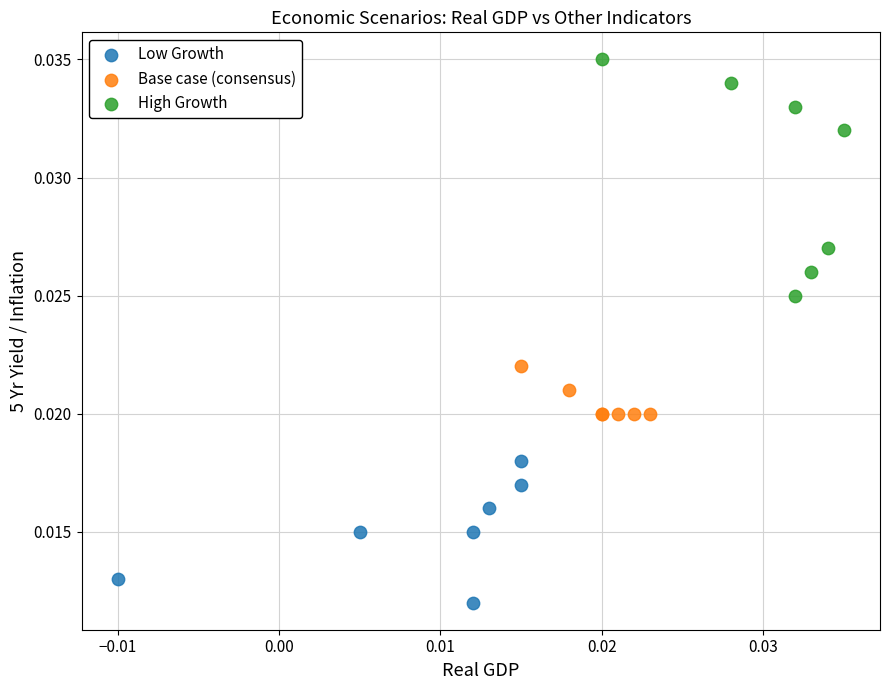

Which series contains the lowest Y value?

Low Growth